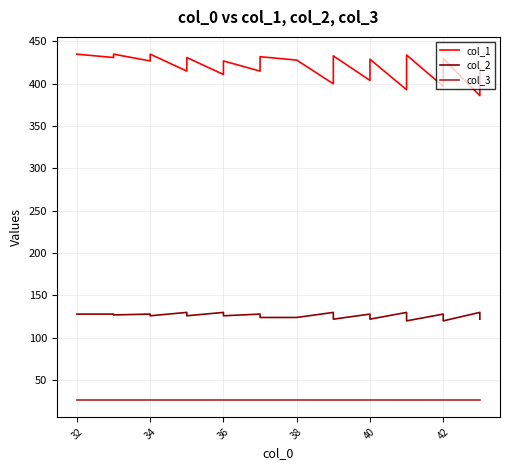

True or false: col_1 has a value of 768 at 32.

False